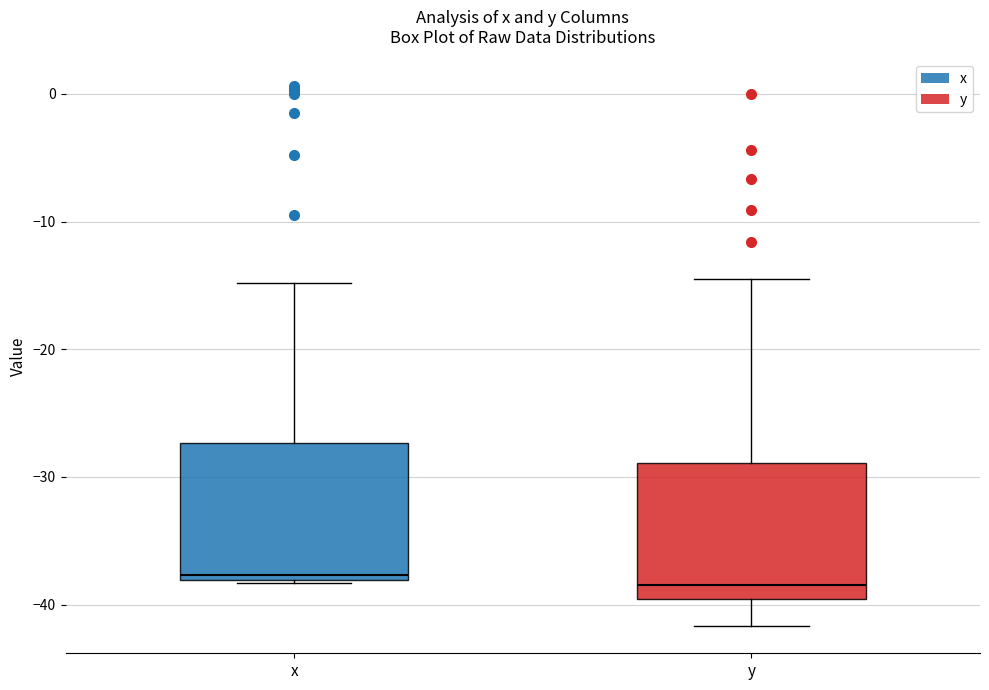

Reading left to right, transcribe this box plot: for each box, give where its median line is, the range the box spans, and where its two whiskers end, as read against the y-axis. The values are not printed on the chart, so give them approximately, as read against the axis.

x: median -38 (just above the box's lower edge), box -38 to -27, whiskers -38 to -15
y: median -38, box -40 to -29, whiskers -42 to -14